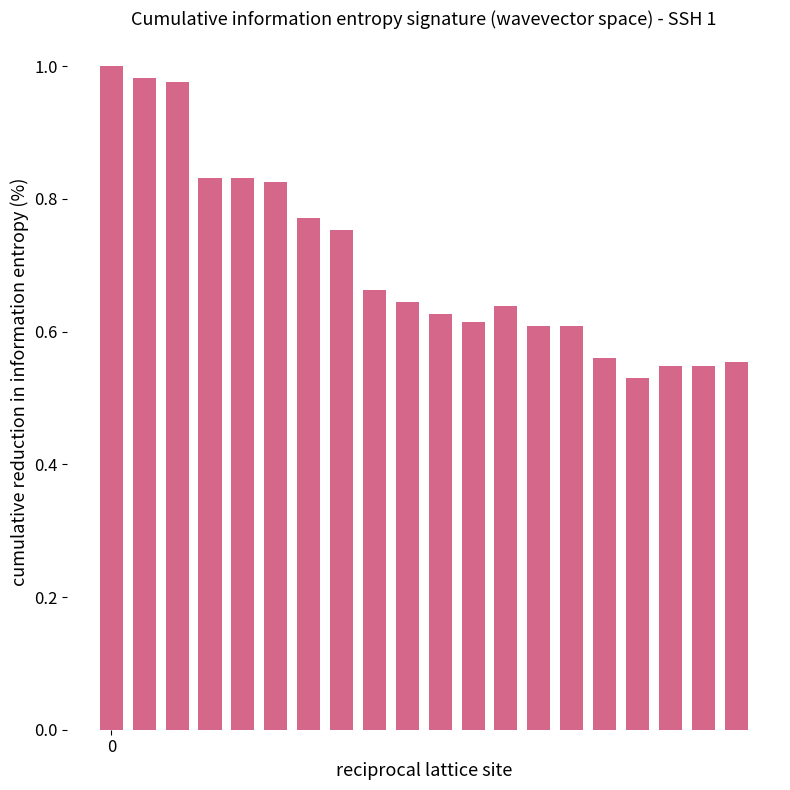

What is the sum of all values?

14.1